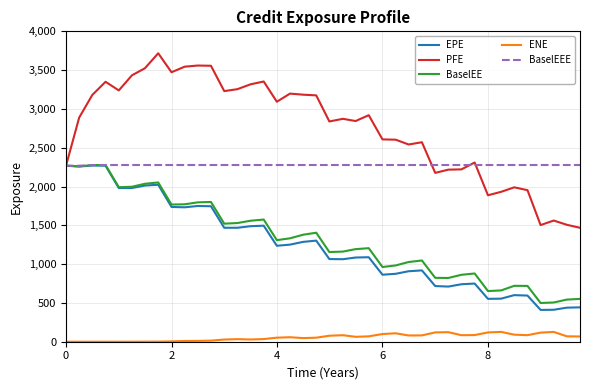

Which series has the largest range (max minus min)?

PFE